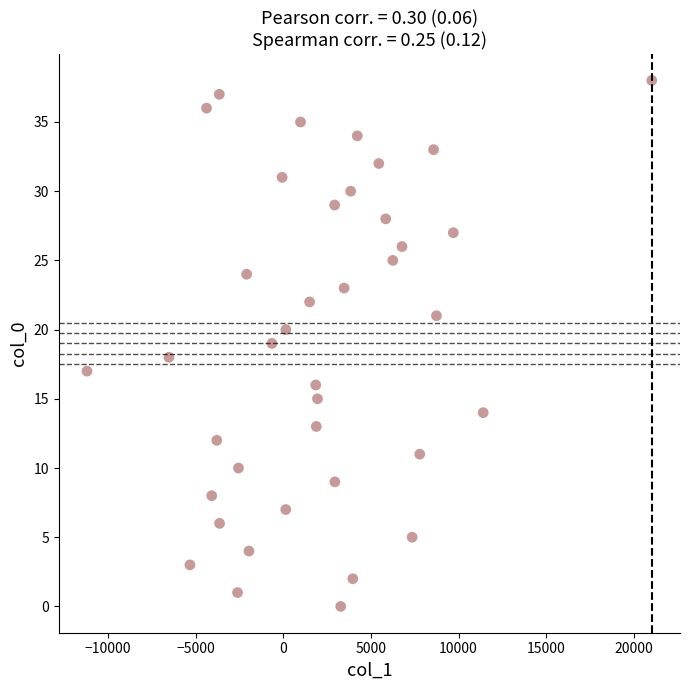

What is the range of Y values (max minus min)?

38